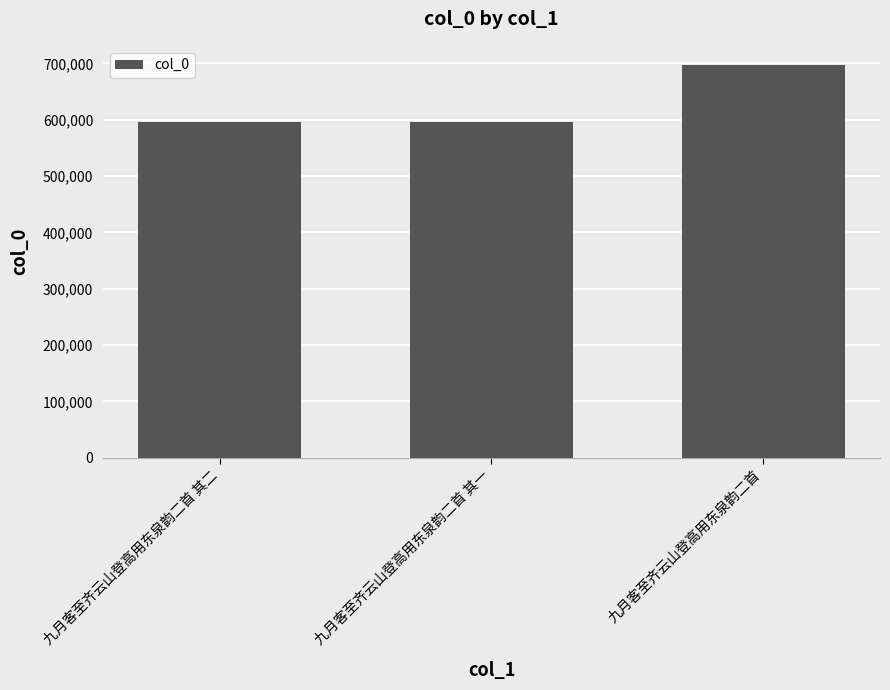

What is the value of the 3rd bar from the left?

696338